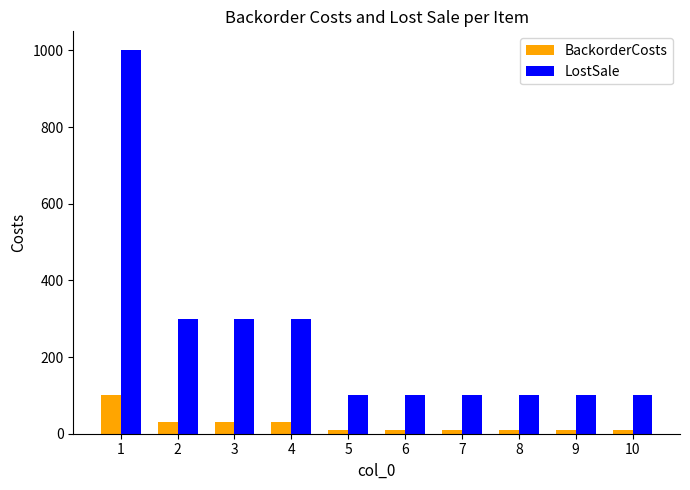

What are all the series names shown in the legend?

BackorderCosts, LostSale